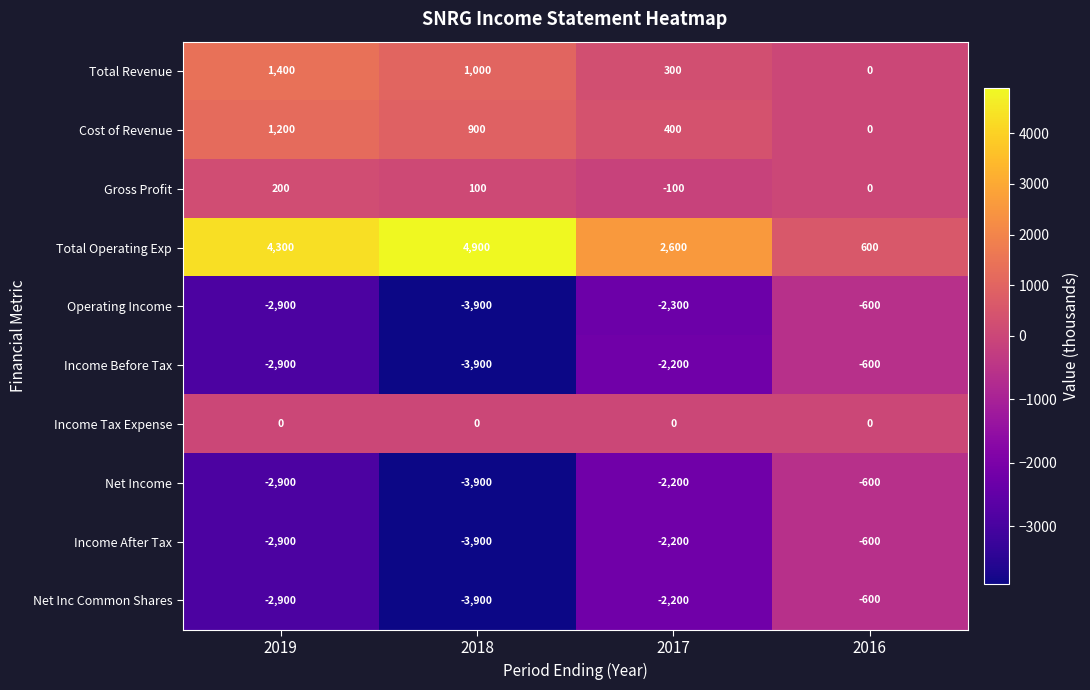

At which label is Operating Income closest to -2250?

2017